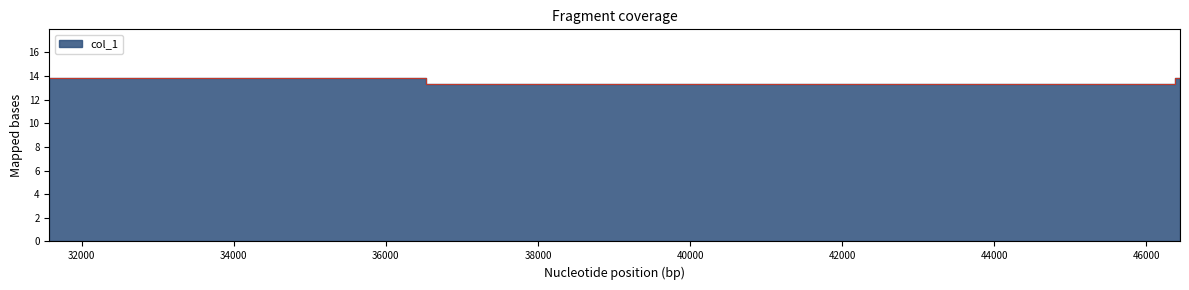

At which category does the chart reach its minimum across all series?

36525.7